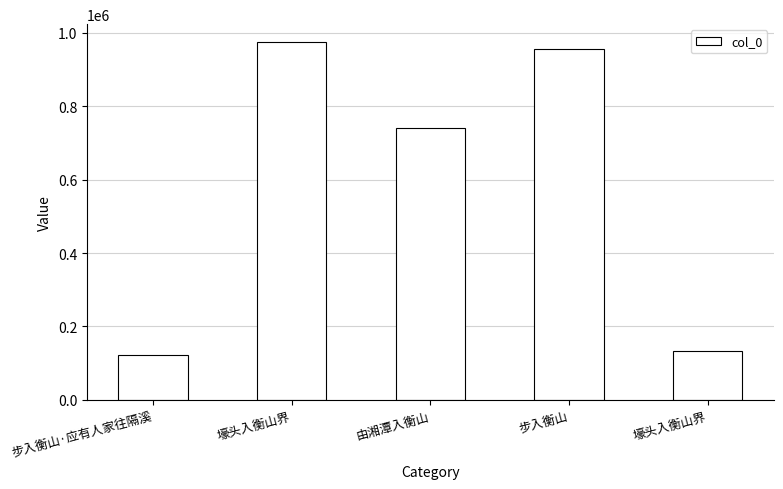

What is the ratio of the value at 壕头入衡山界 to the value at 壕头入衡山界?

0.1